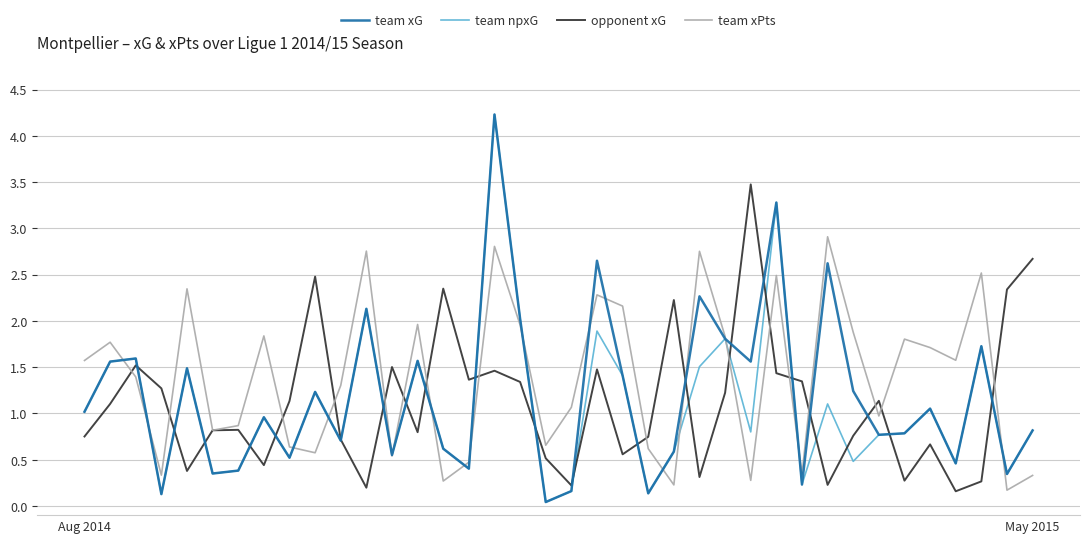

What is the maximum value shown in the chart?

4.2